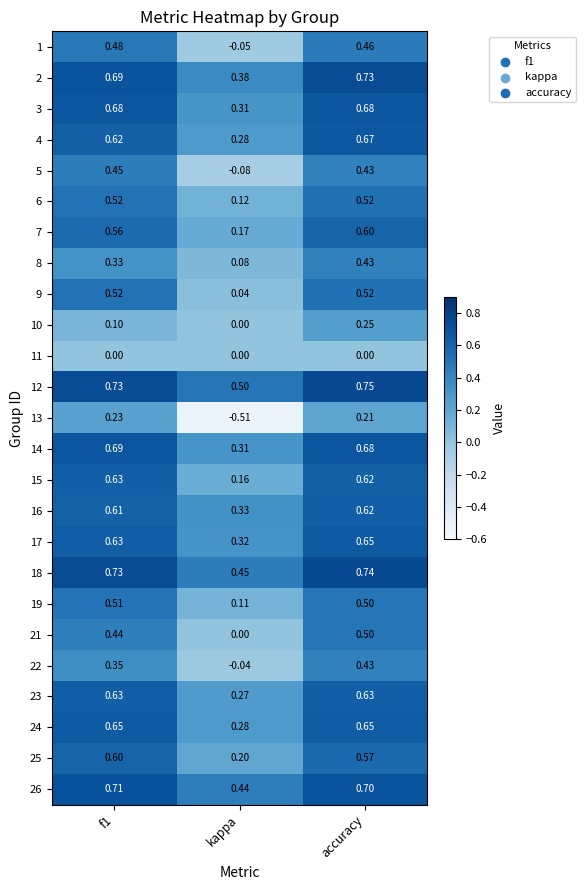

Which category has the lowest value in the 9 series?

kappa